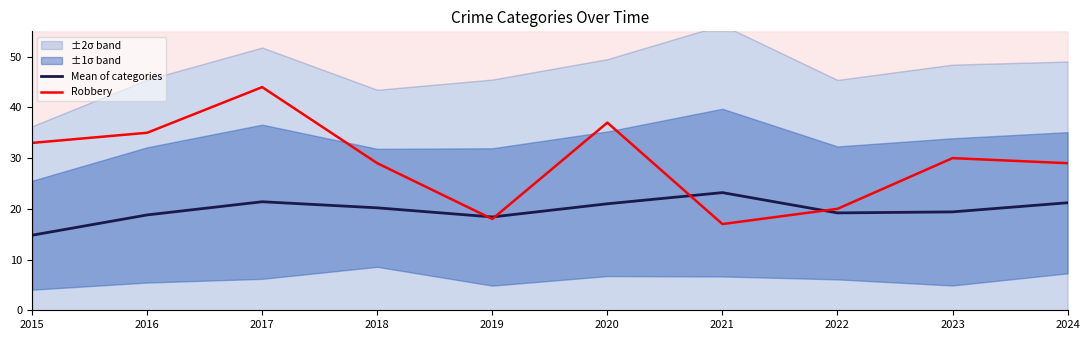

At which category is the sum across all series the highest?

2017